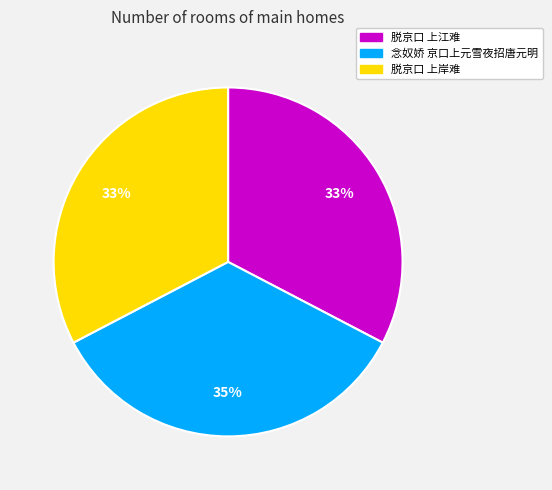

Which slice is the largest?

念奴娇 京口上元雪夜招唐元明